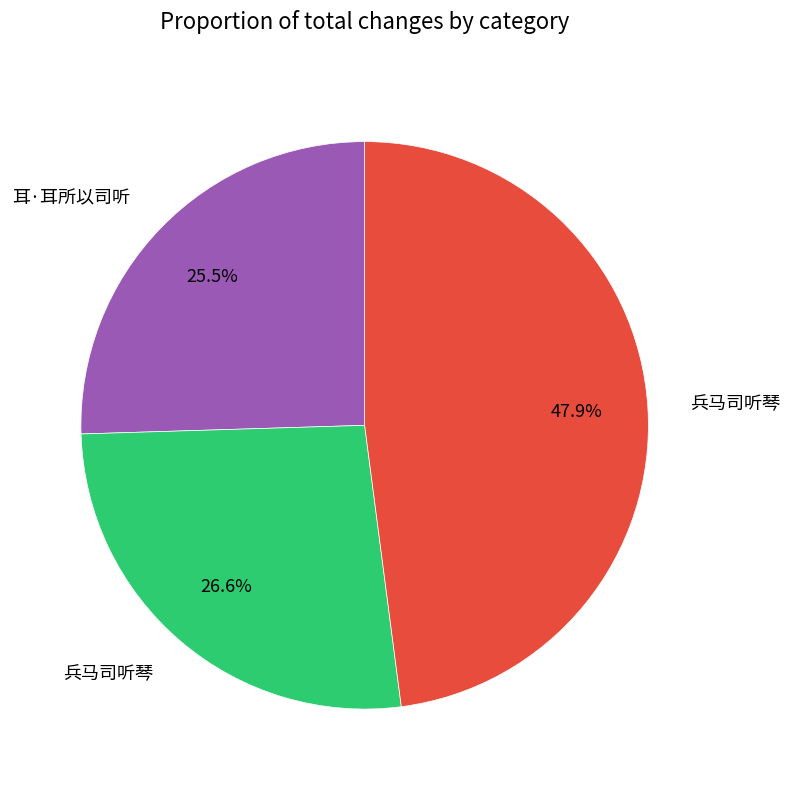

Is there any slice that represents more than half of the pie?

No